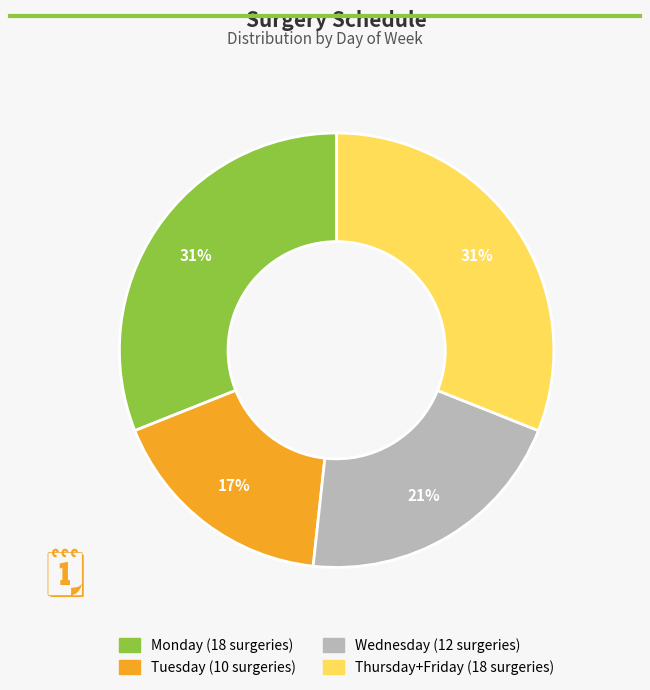

To the nearest percent, what is the difference between the largest and smallest slice percentages?

14%